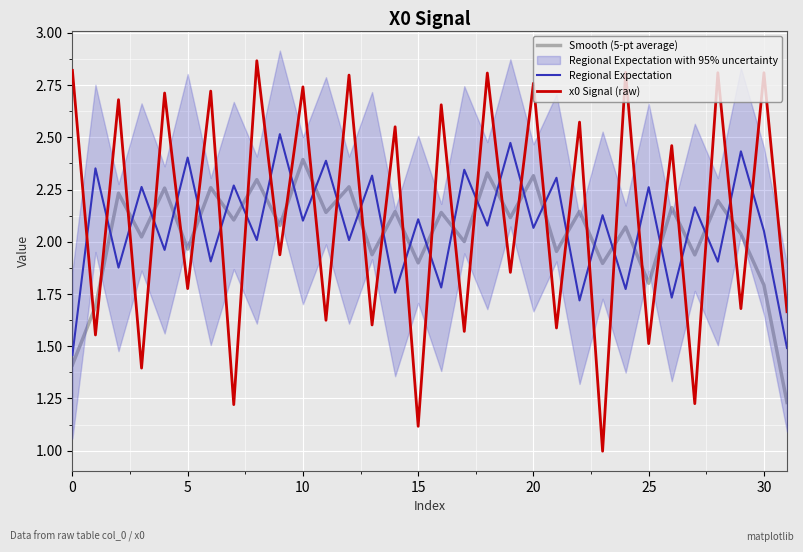

What is the lowest value of the x0 Signal (raw) series?

1.0